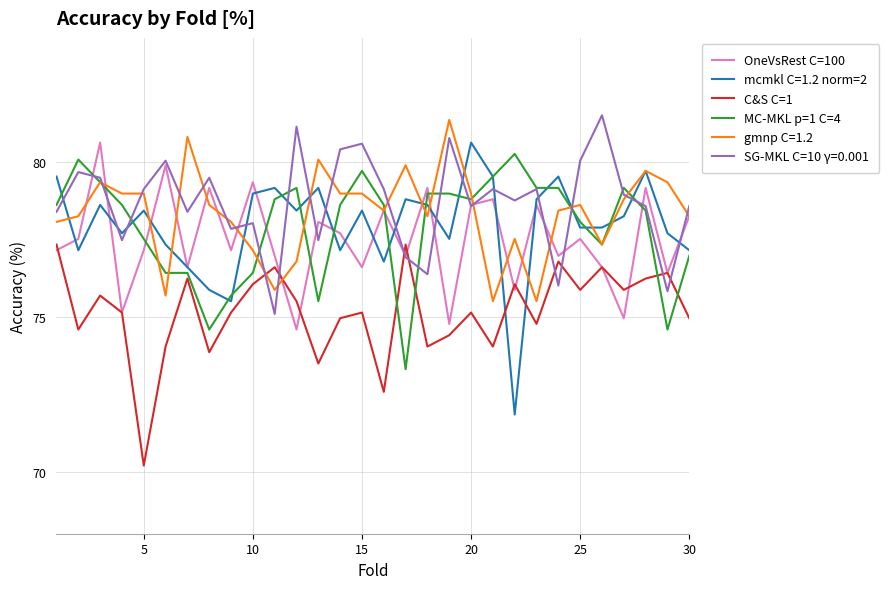

True or false: gmnp C=1.2 and C&S C=1 intersect in this chart.

True